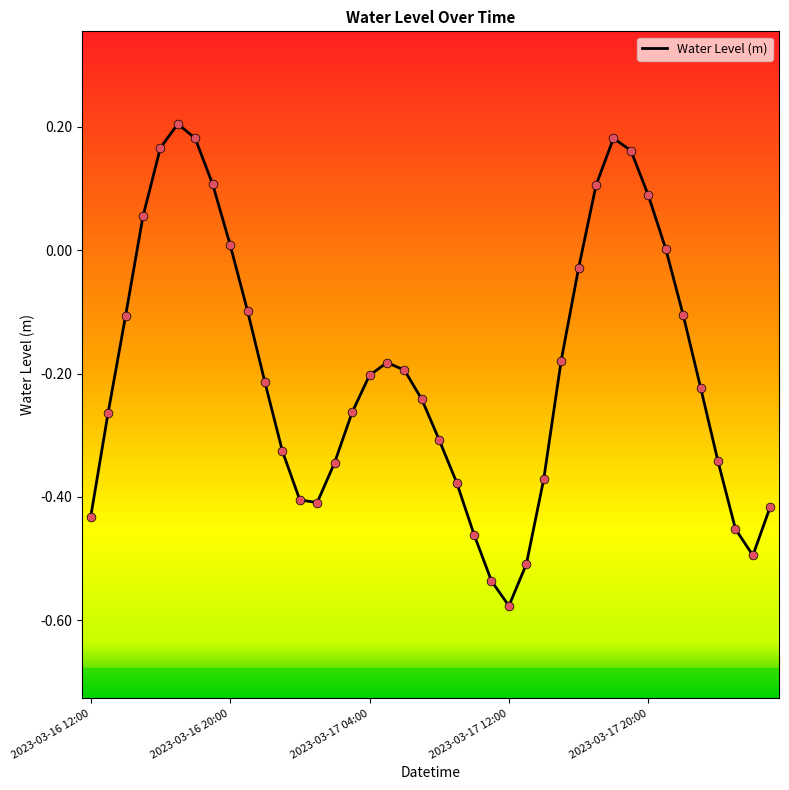

What is the difference between the maximum and minimum values?

0.8